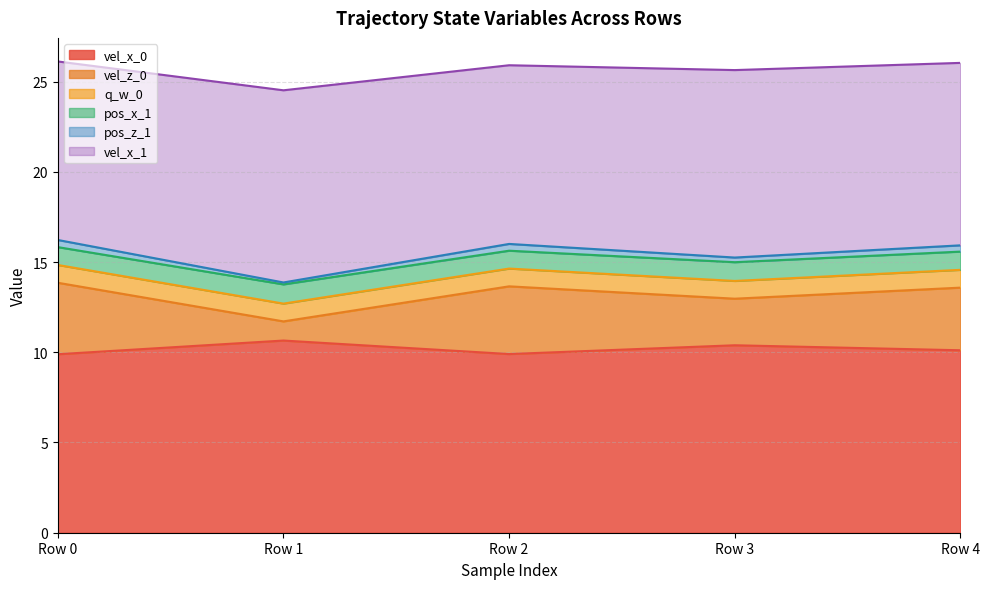

Where is pos_z_1 nearest to the value 15?

Row 3